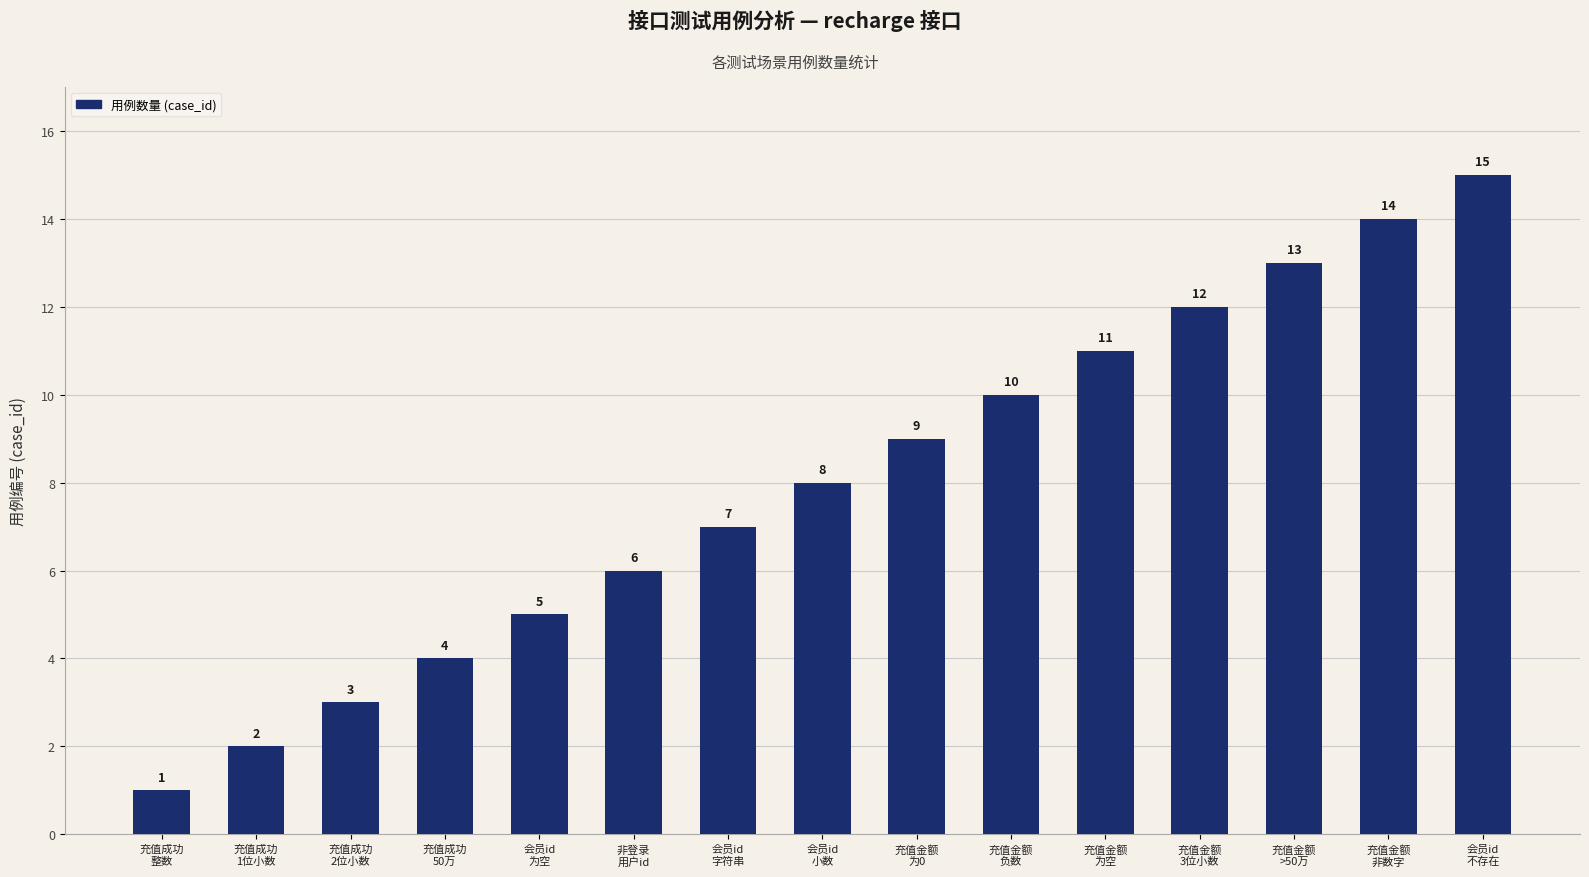

Reading right to left, extract all data points from this chart.

15	14	13	12	11	10	9	8	7	6	5	4	3	2	1